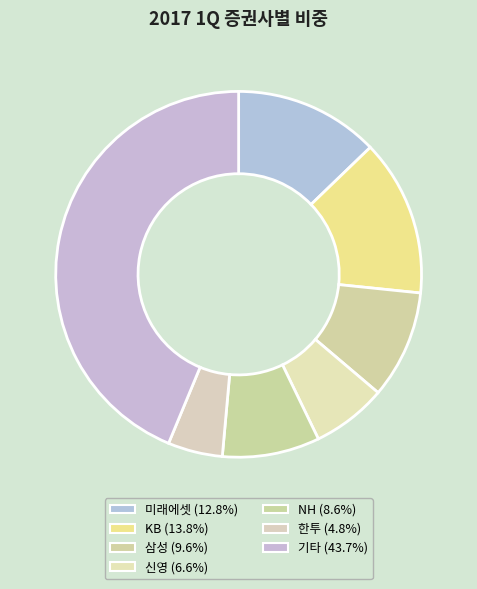

Is the sum of 미래에셋 and 한투 greater than half?

No